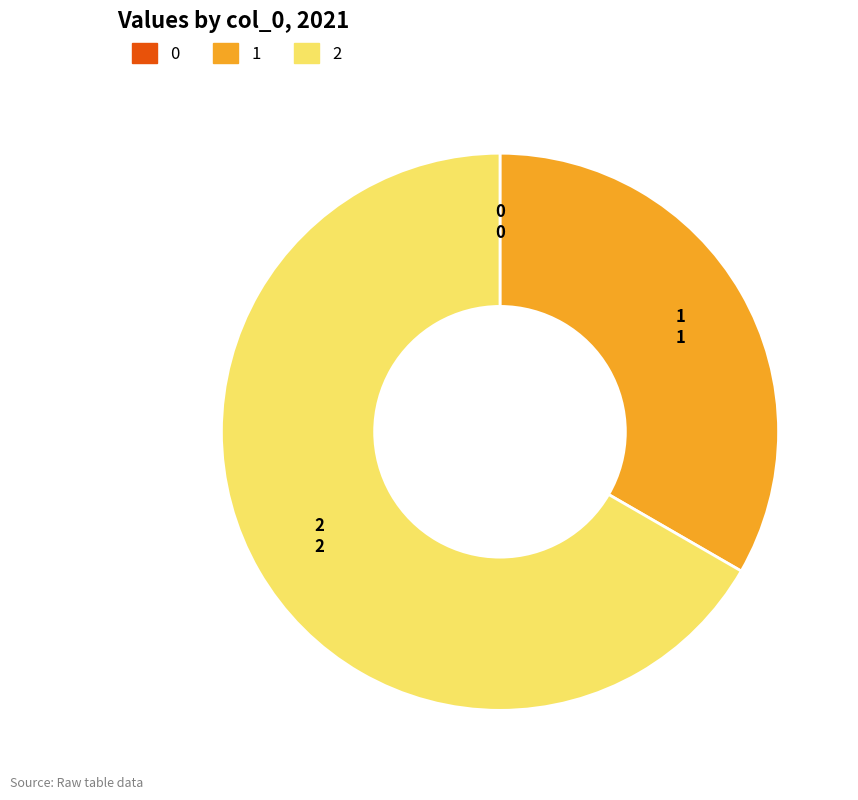

Is it true that 2 is 61% of the pie?

False